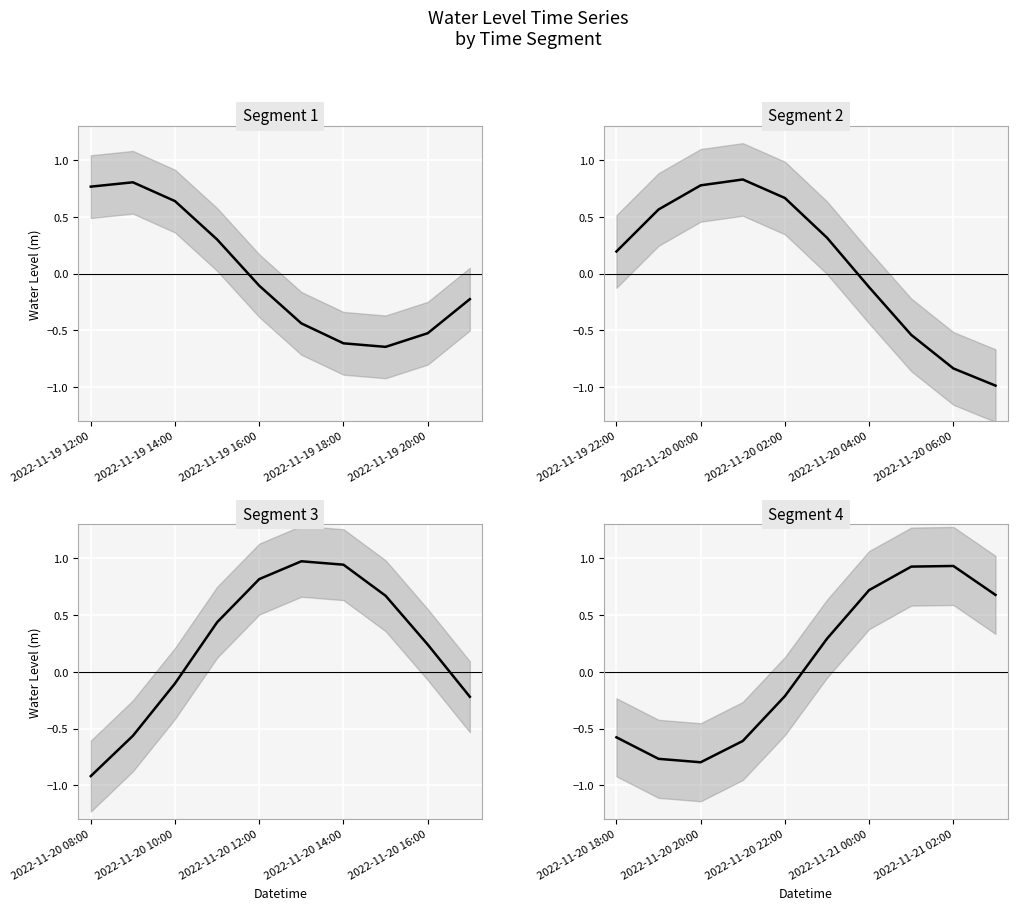

True or false: there are more than 0 points higher than both neighbors.

True